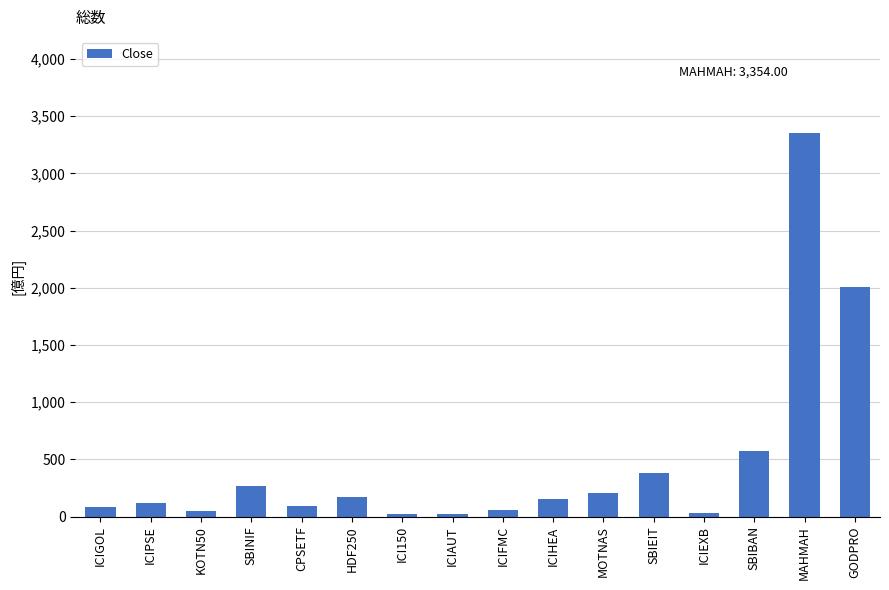

Does the chart contain stacked bars?

No